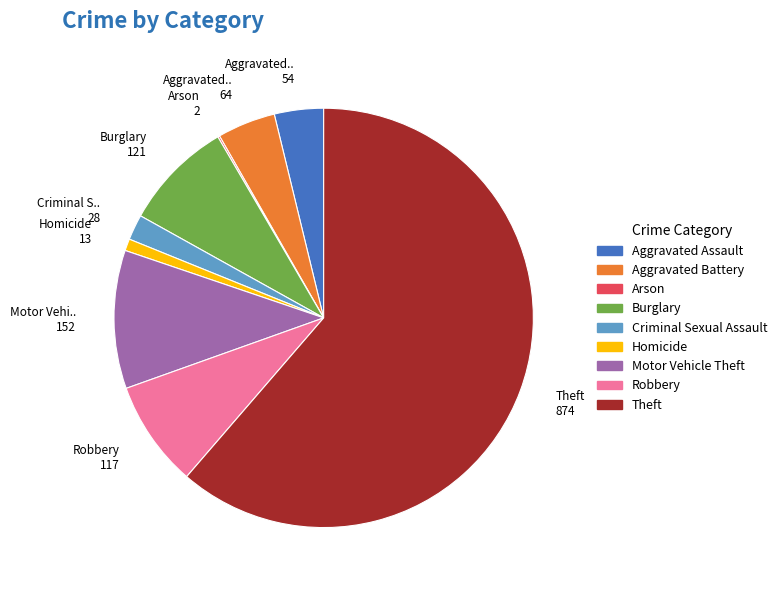

Is there any slice that represents more than half of the pie?

Yes